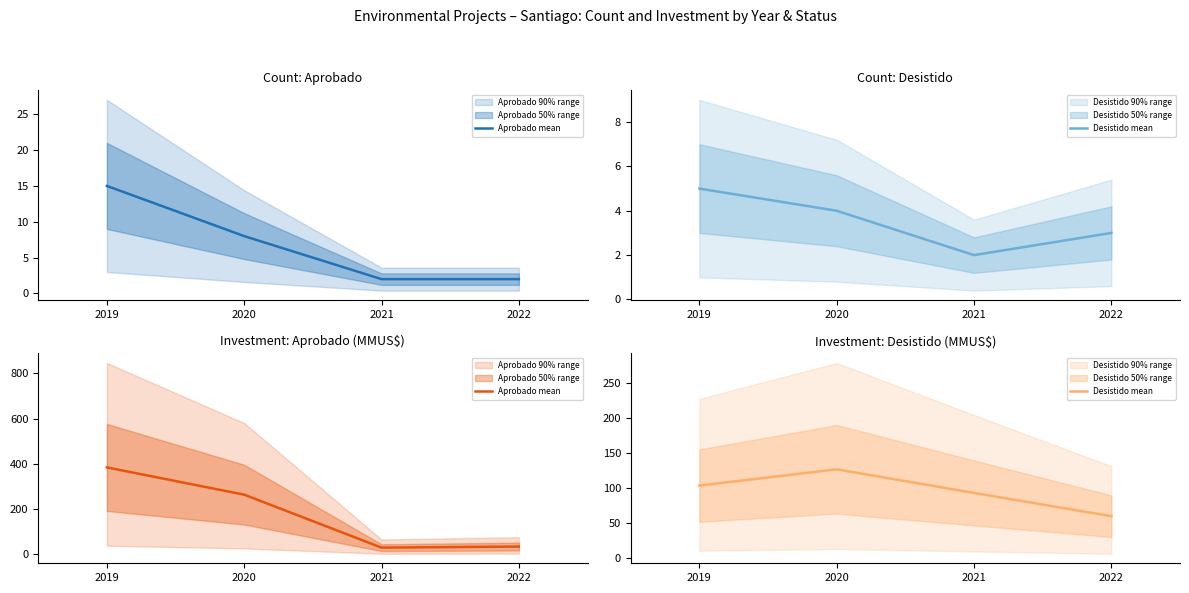

What is the value of the Desistido mean point at the 4th from the left?

59.6